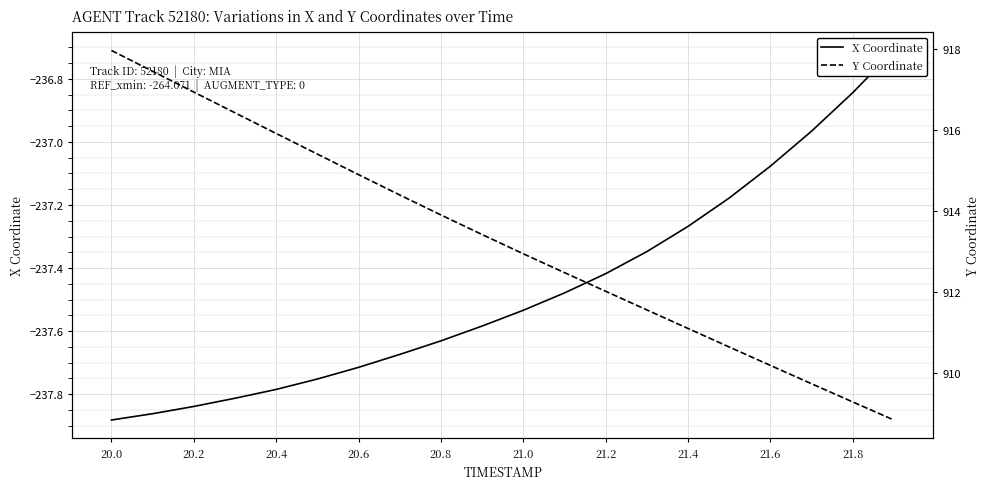

True or false: X Coordinate has more than 0 points higher than both neighbors.

False